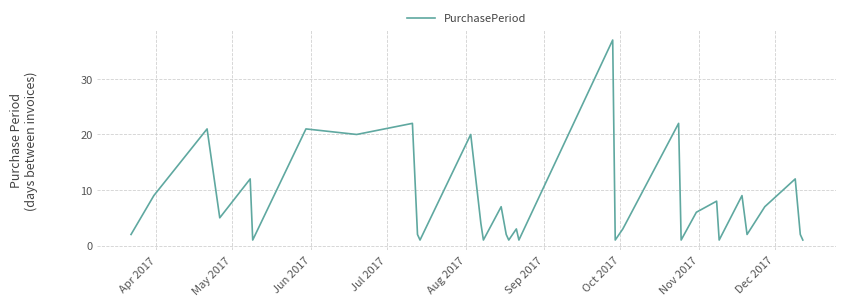

What is the difference between the maximum and minimum values?

36